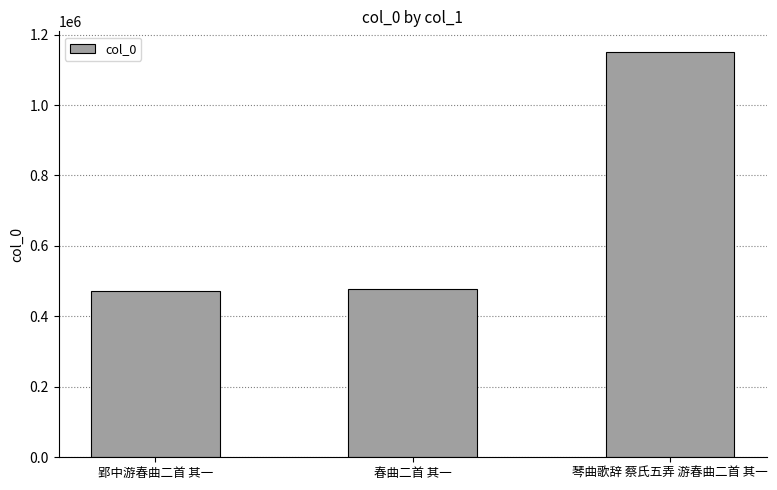

Does the chart contain any negative values?

No